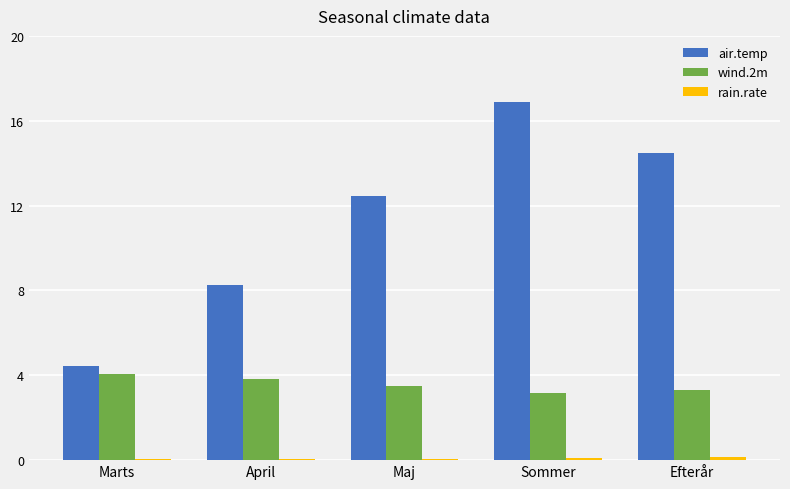

Which series changed the most between Maj and Efterår?

air.temp